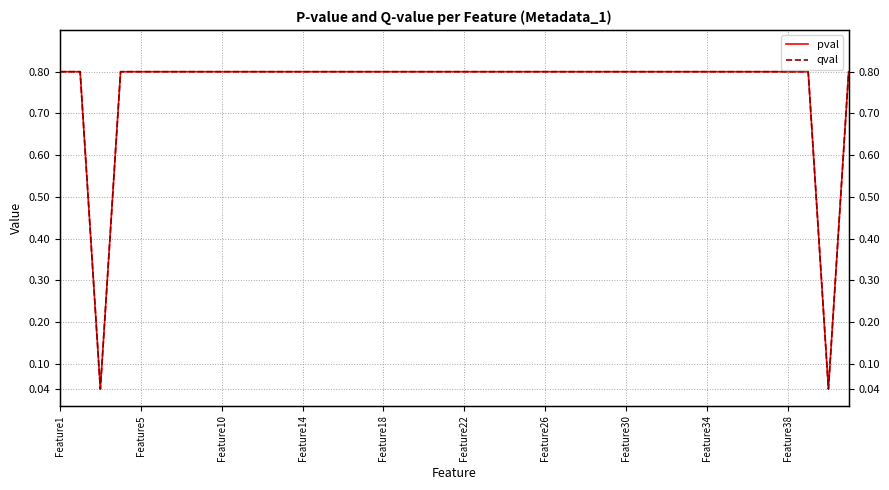

At which category is the sum across all series the highest?

Feature1